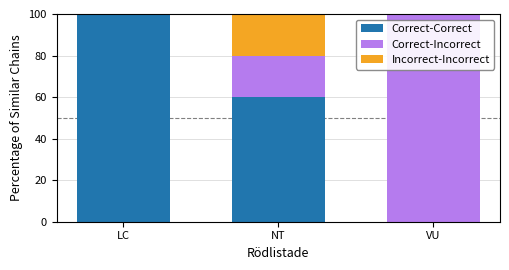

What is the total value across all series at VU?

100